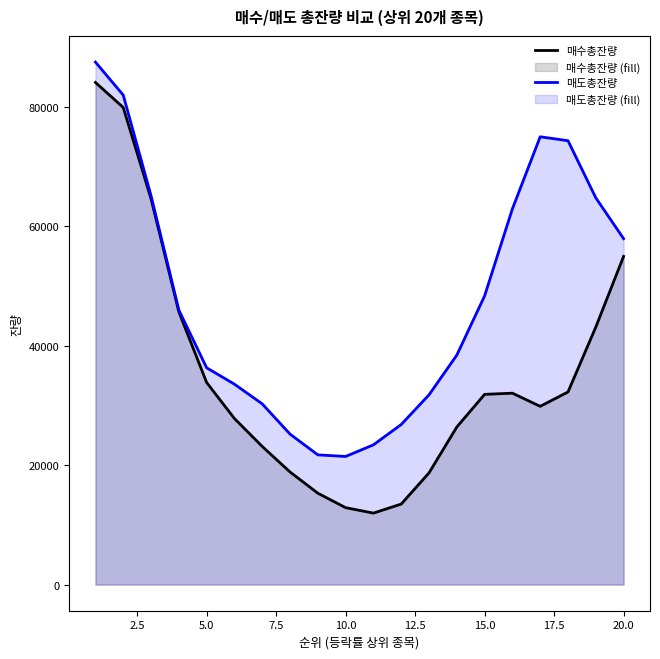

What is the value of the 매수총잔량 point at the 15th from the left?

31844.4